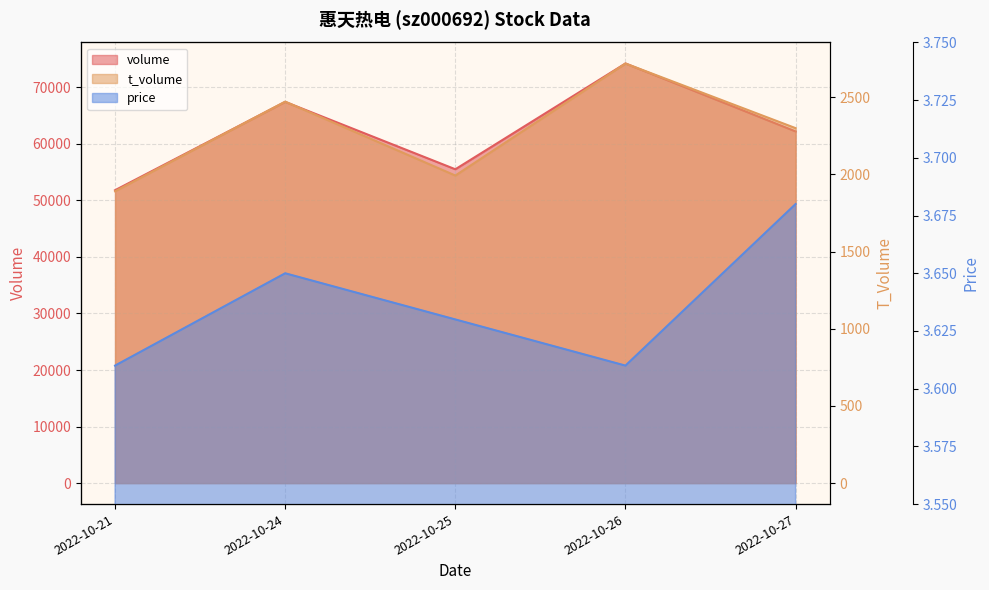

What are all the series names shown in the legend?

volume, t_volume, price